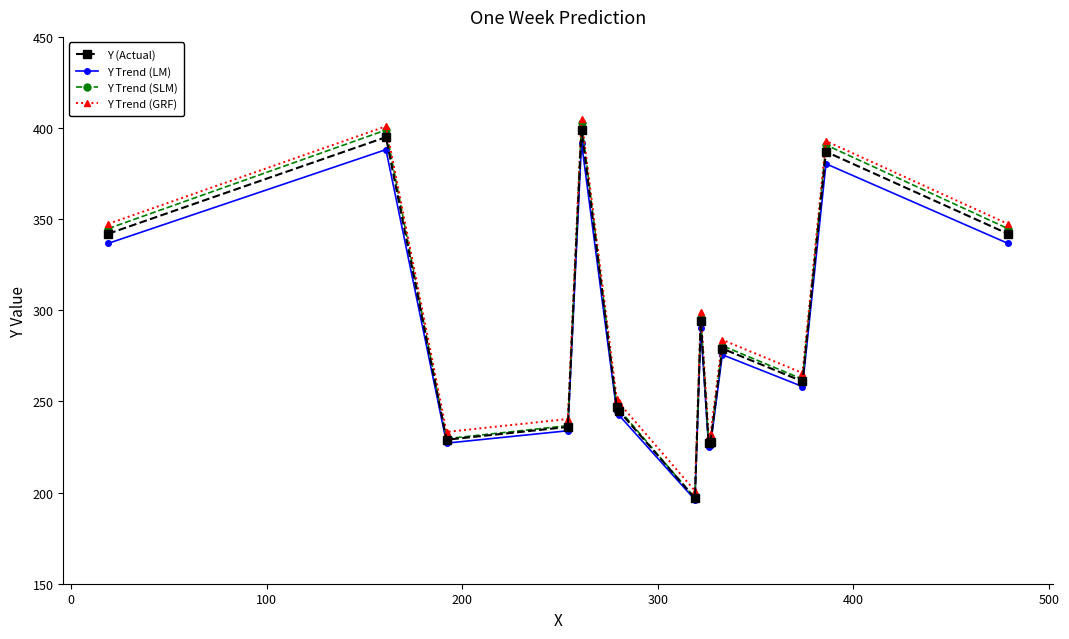

Which series has the widest spread of values?

Y Trend (SLM)